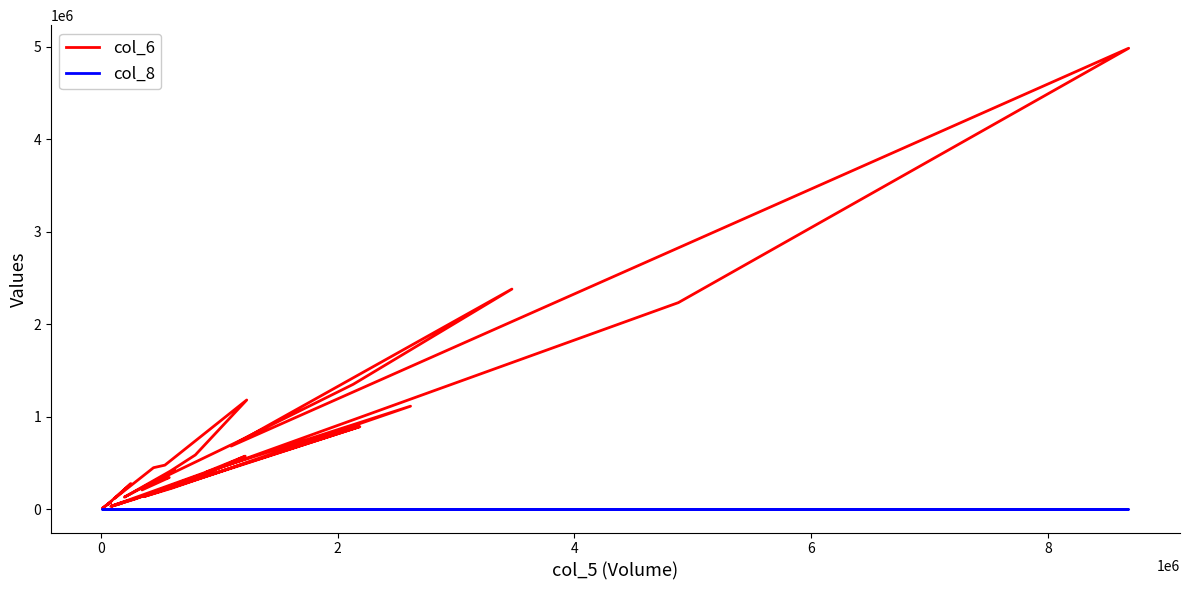

Is it true that col_6 equals 2100751 at 29?

False